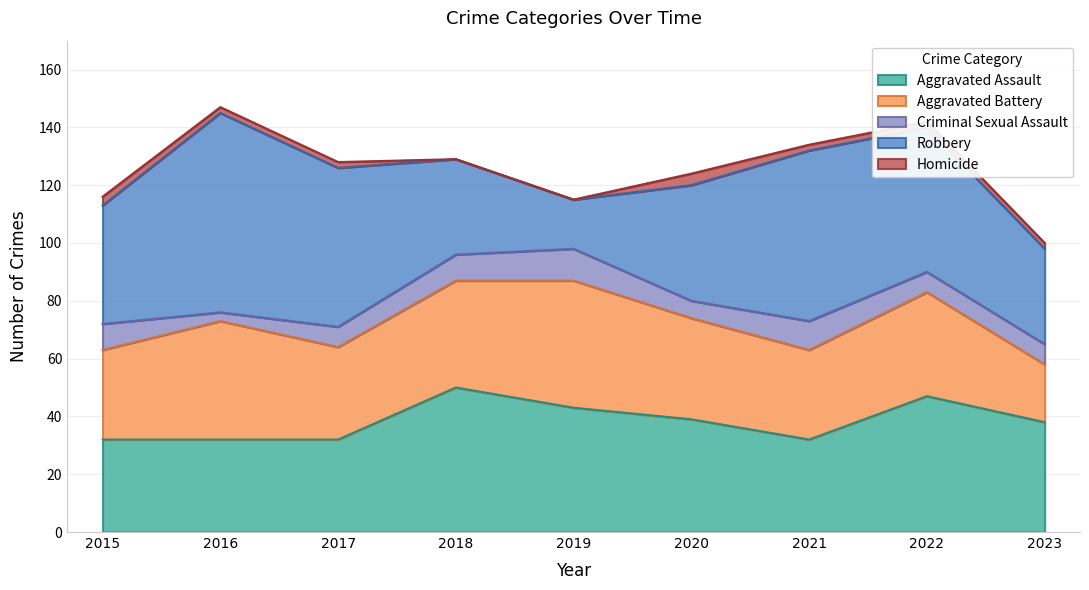

What is the difference between the Robbery values at 2019 and 2016?

52